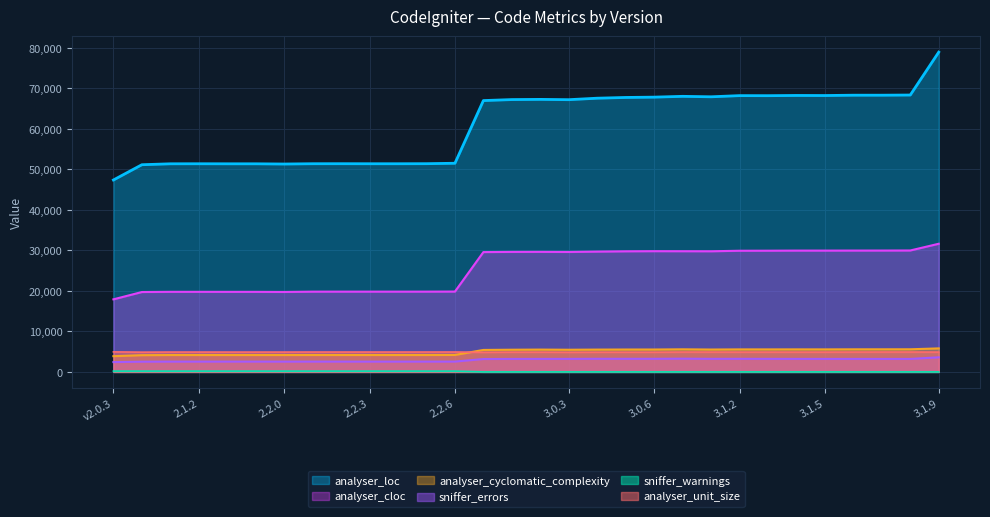

What is the label of the 26th point from the right?

2.1.3